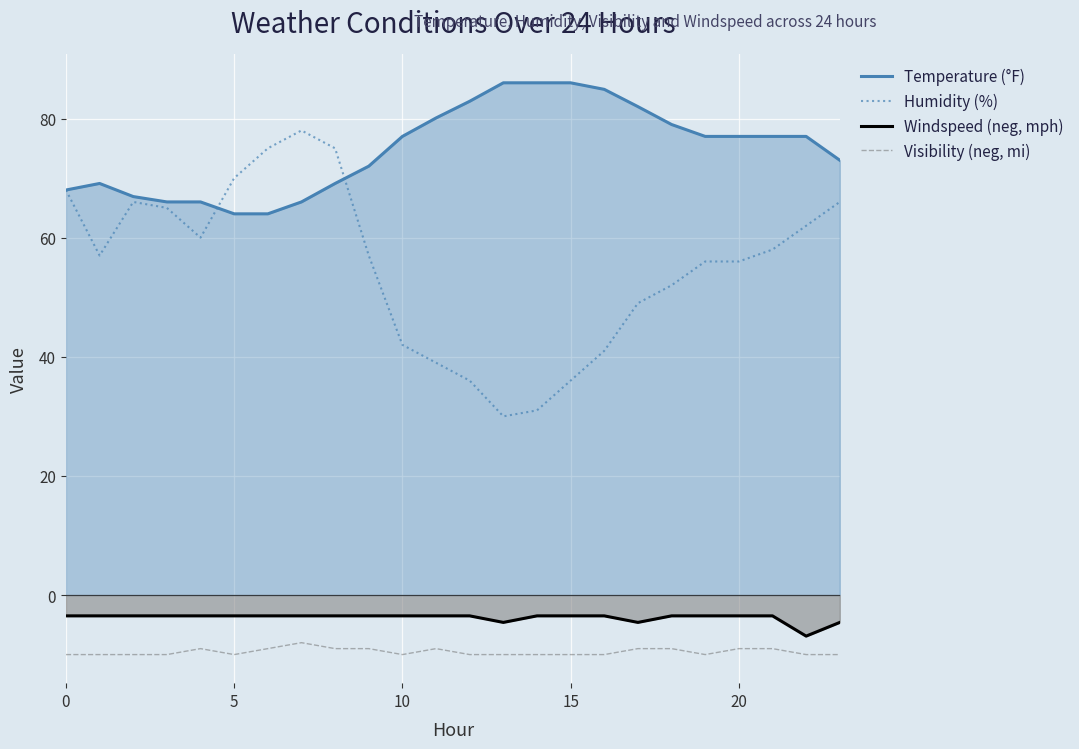

Is the value of Visibility (neg, mi) at 9 greater than the value of Windspeed (neg, mph) at 17?

No